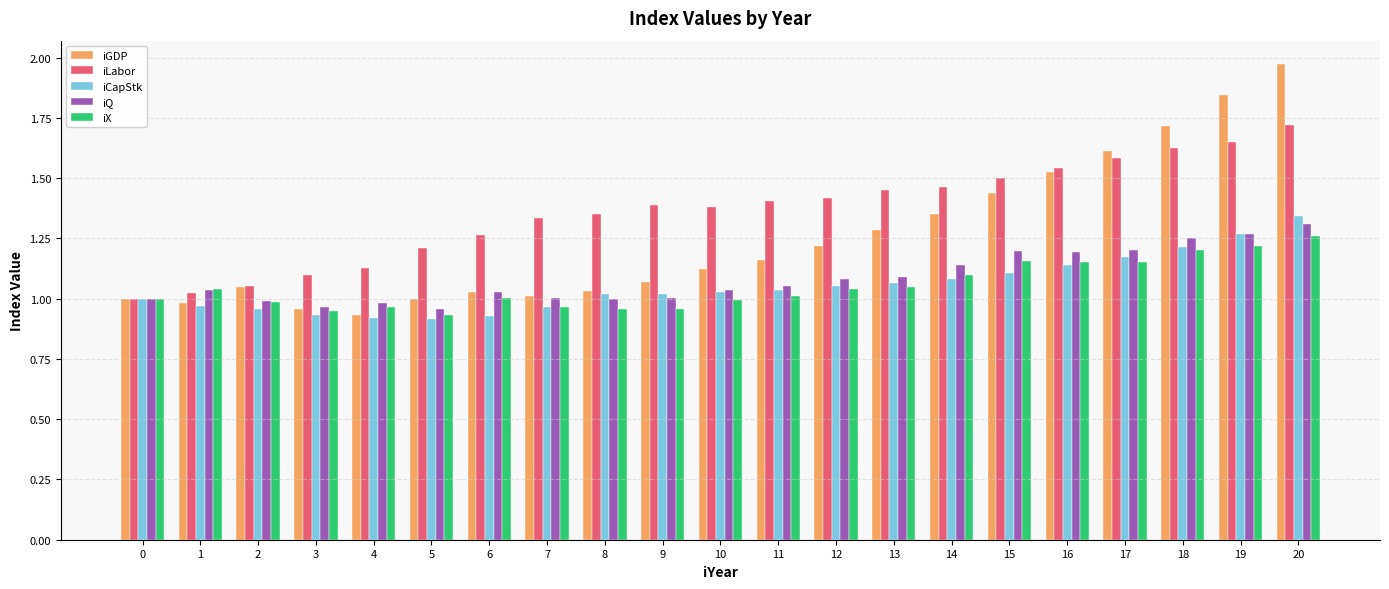

Which series changed the most between 2 and 8?

iLabor